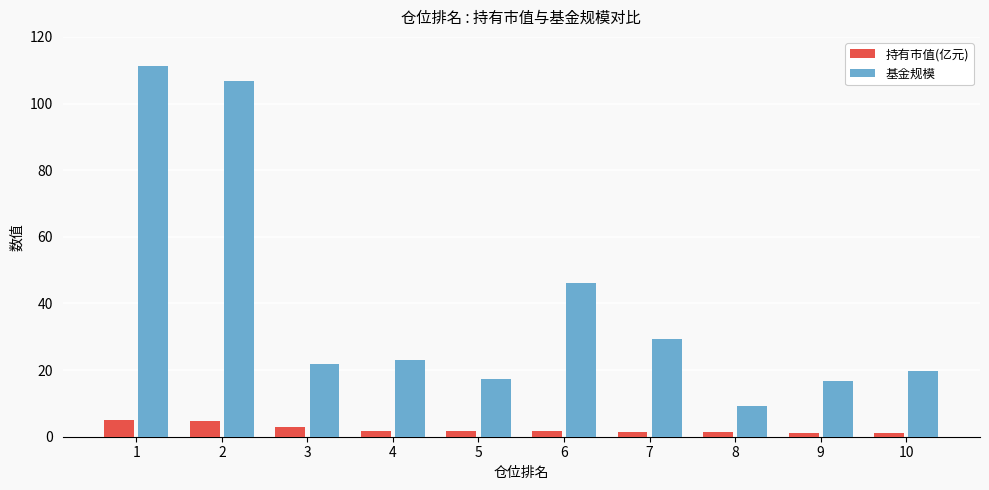

How many groups of bars are there?

10